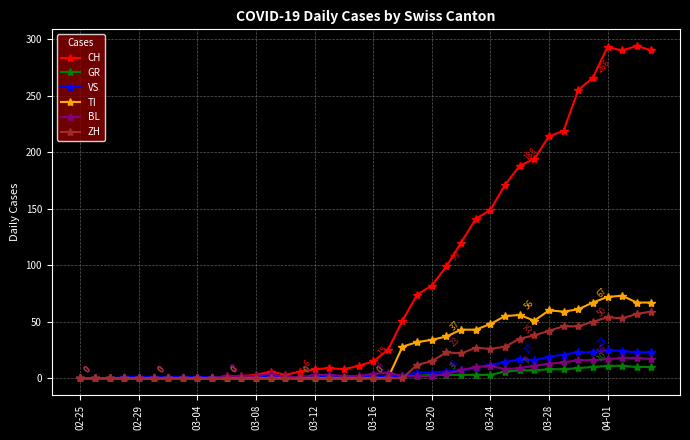

What is the maximum value for CH?

294